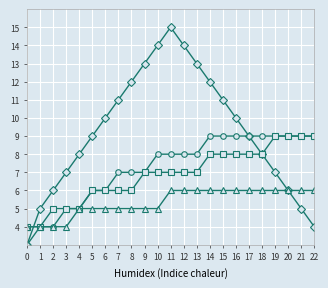

What is the spread (max minus min) of values at 22?

5